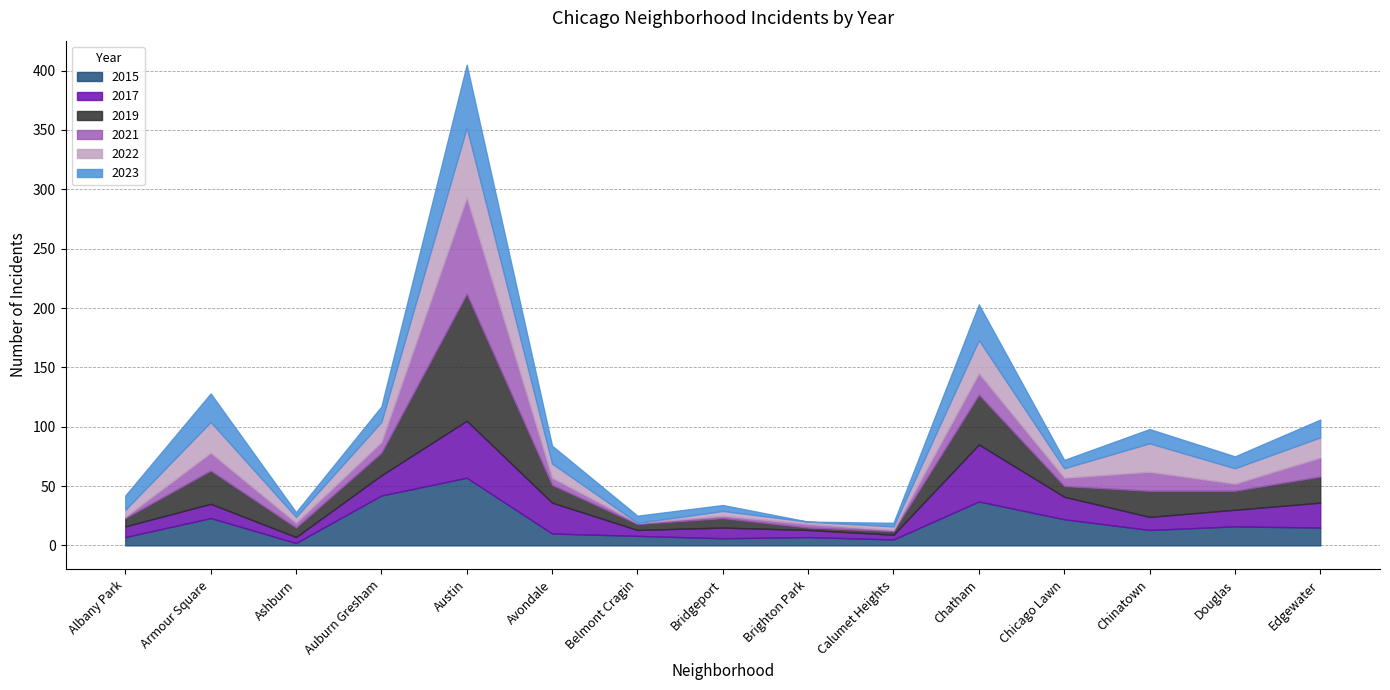

How many data points in 2023 are less than 12?

7